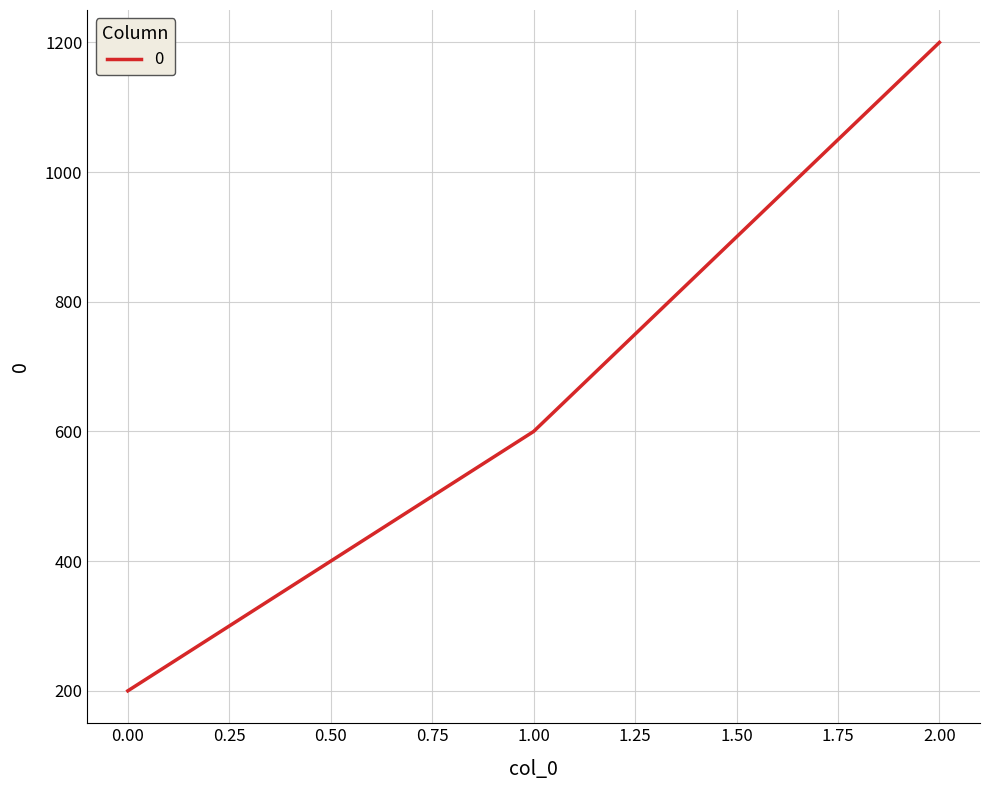

What is the difference between the second highest and minimum values?

400